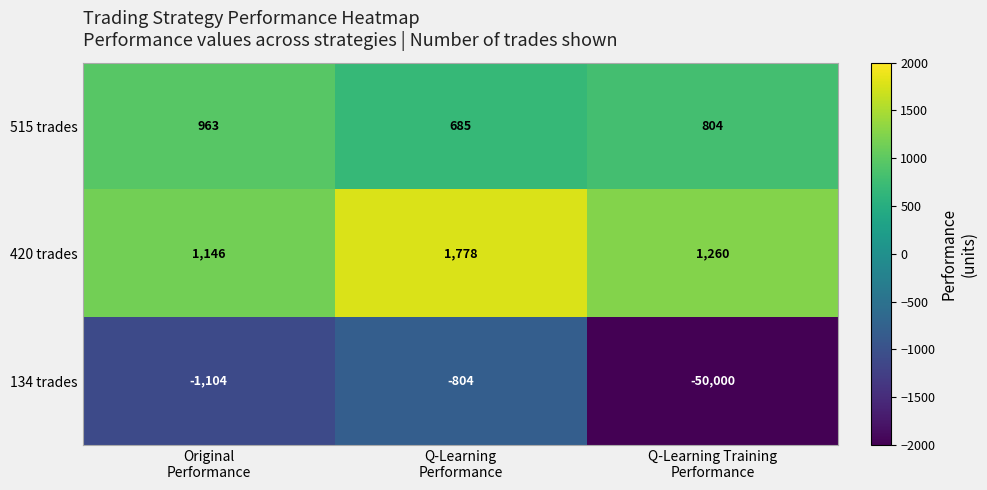

Count the number of data series in this chart.

3